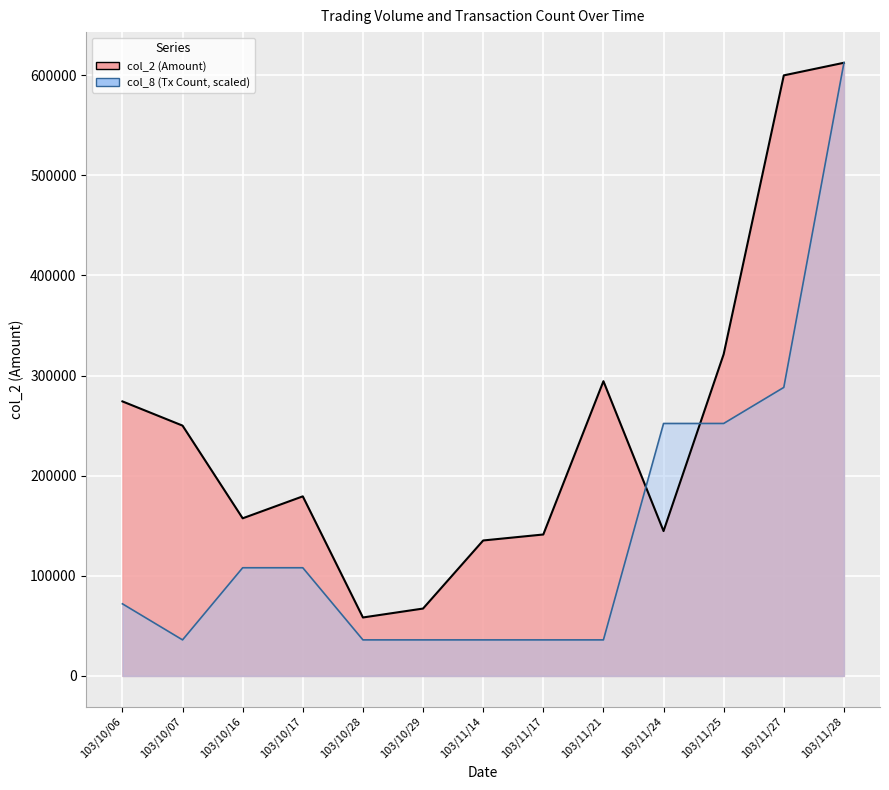

What is the difference between the maximum and minimum values in the col_8_line series?

576423.5